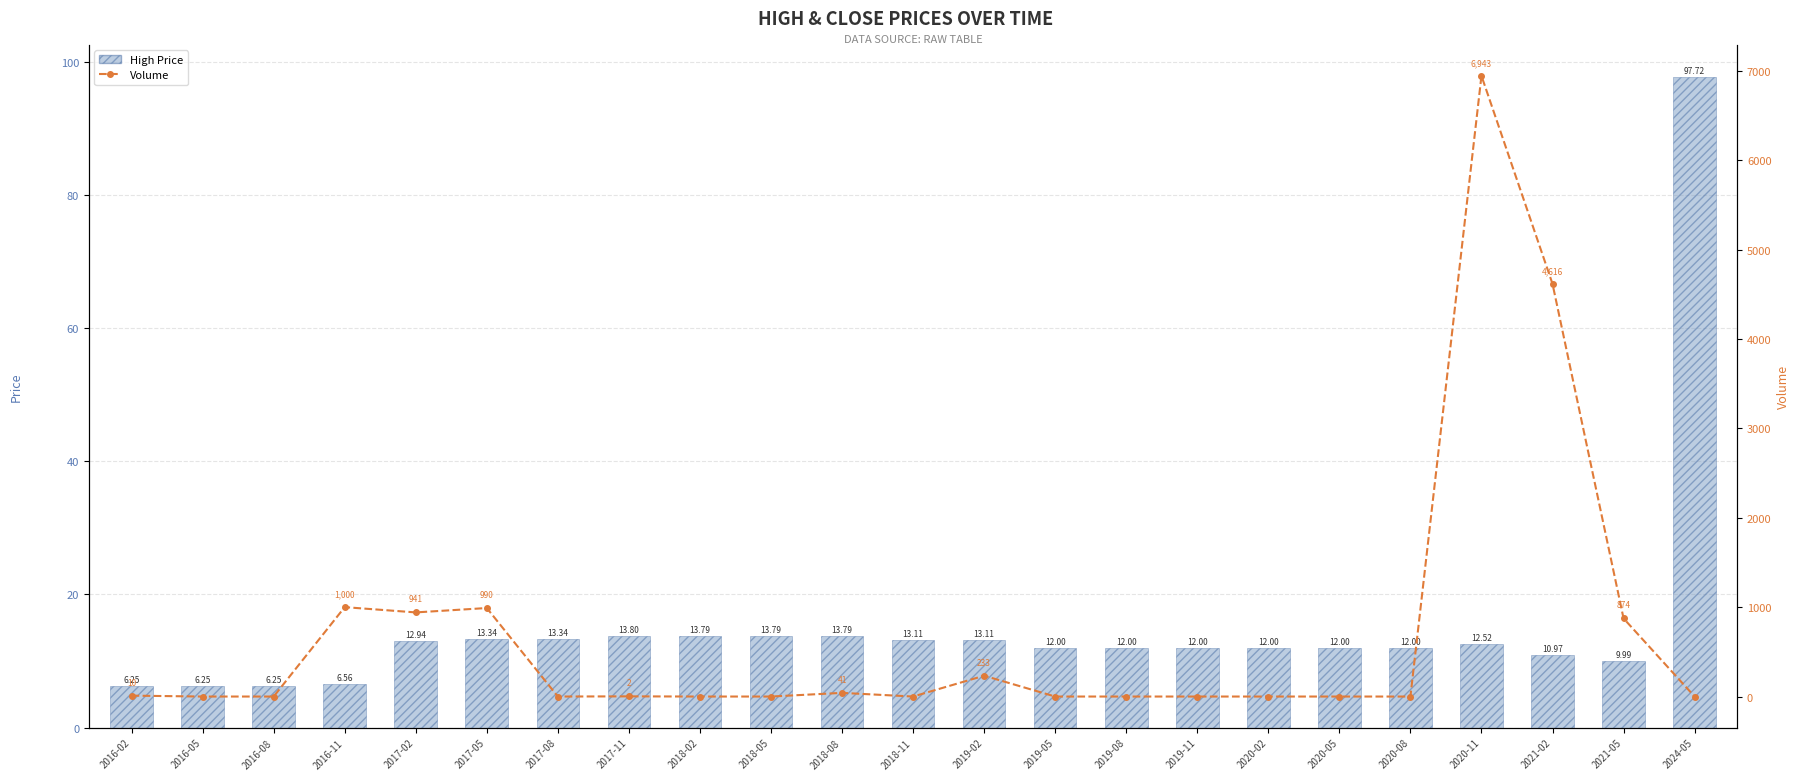

Is it true that High Price equals 3.2 at 2016-05?

False